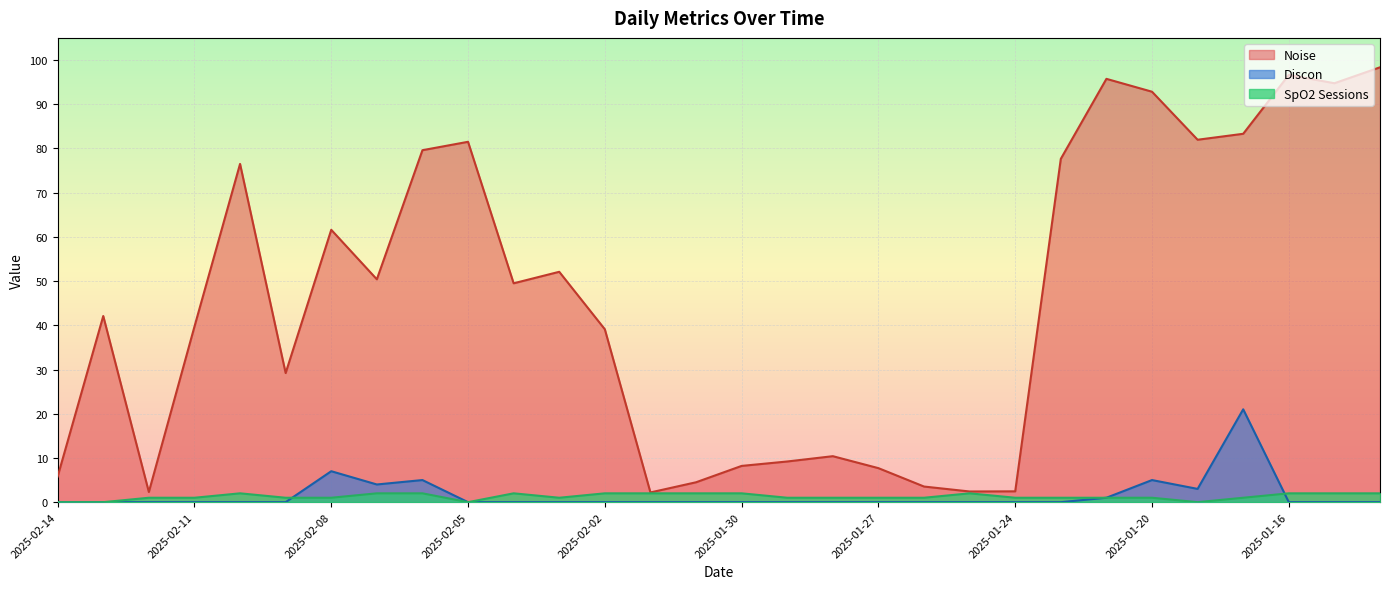

True or false: SpO2 Sessions has more than 2 interior local peaks.

True